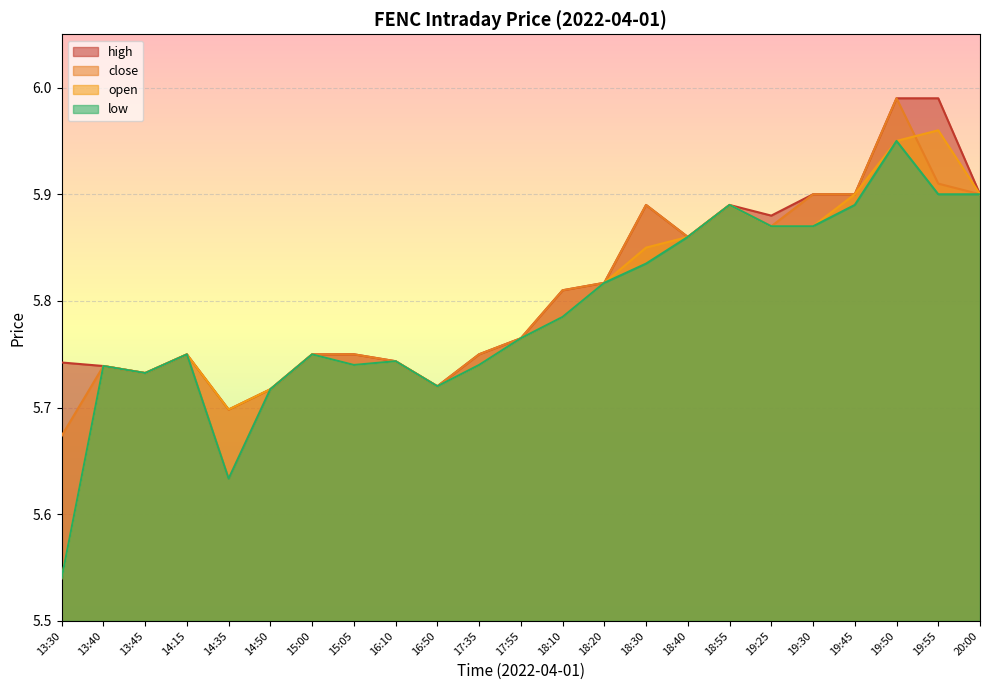

What is the average value of the low series?

5.8